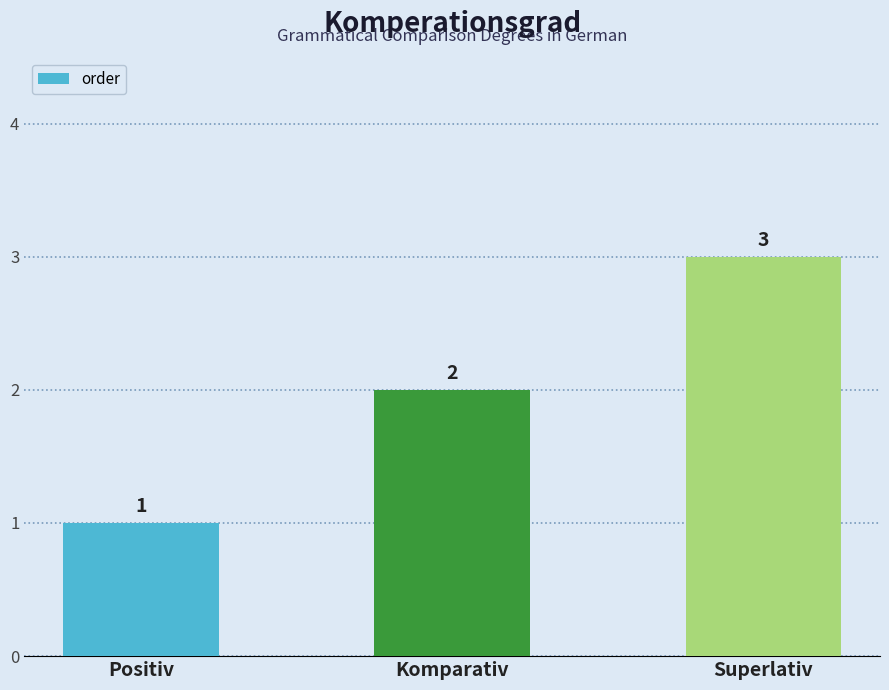

Which label corresponds to the smallest value in the chart?

Positiv